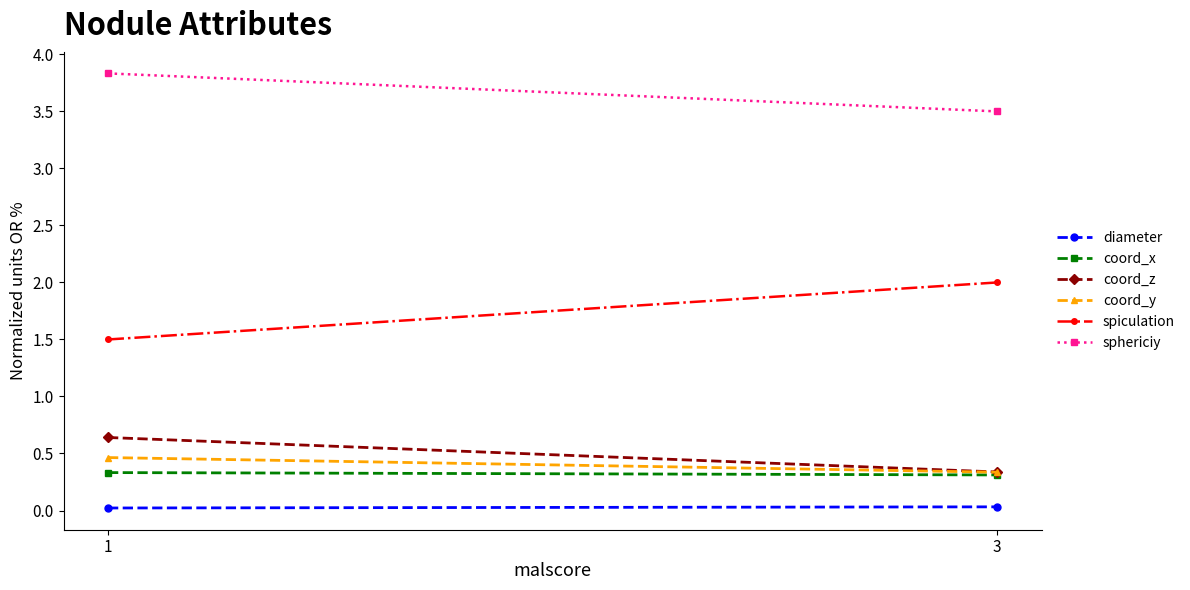

Rank the series by their maximum value, from lowest to highest.

diameter, coord_x, coord_y, coord_z, spiculation, sphericiy